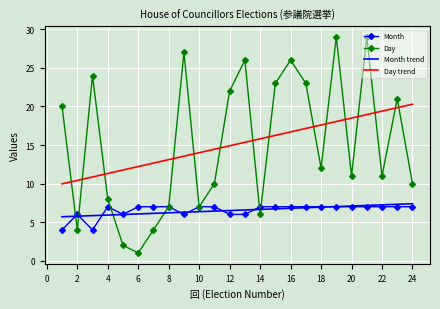

What is the greatest value displayed?

29.0